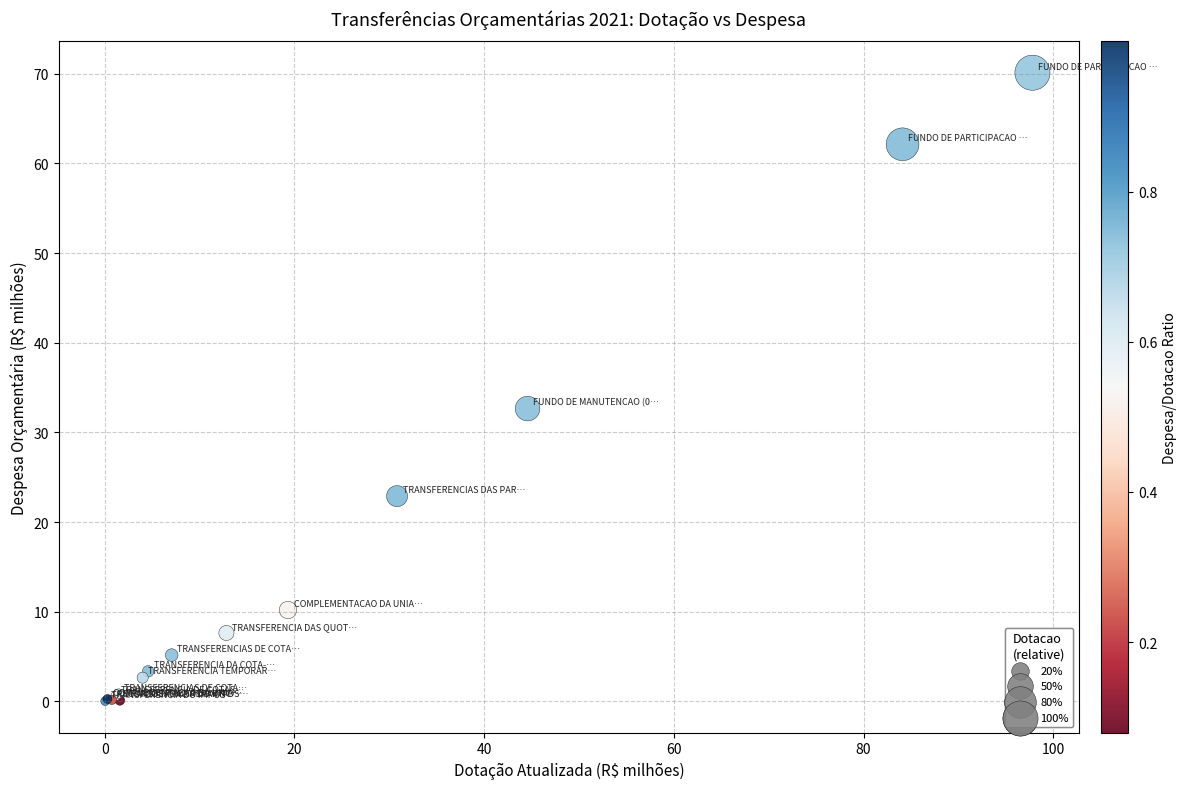

What Y value in the scatter plot is closest to 35?

32.7